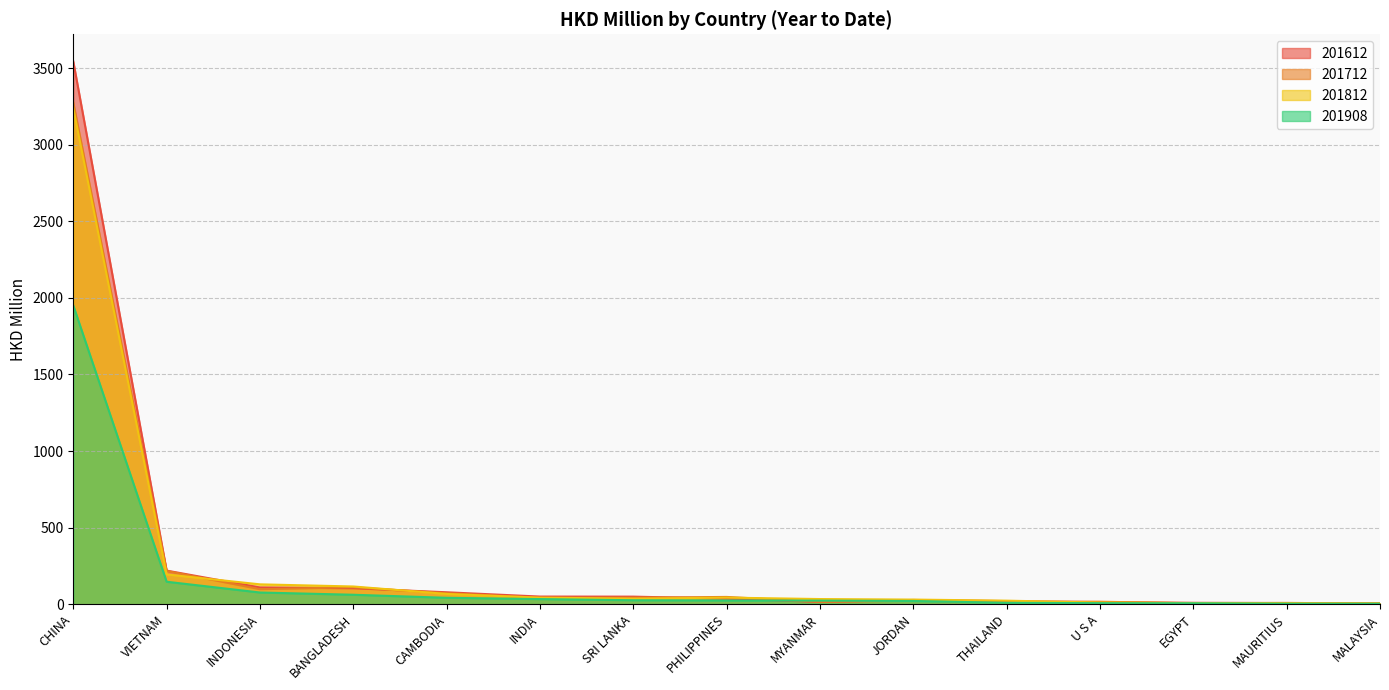

At which label does 201812 reach its peak?

CHINA